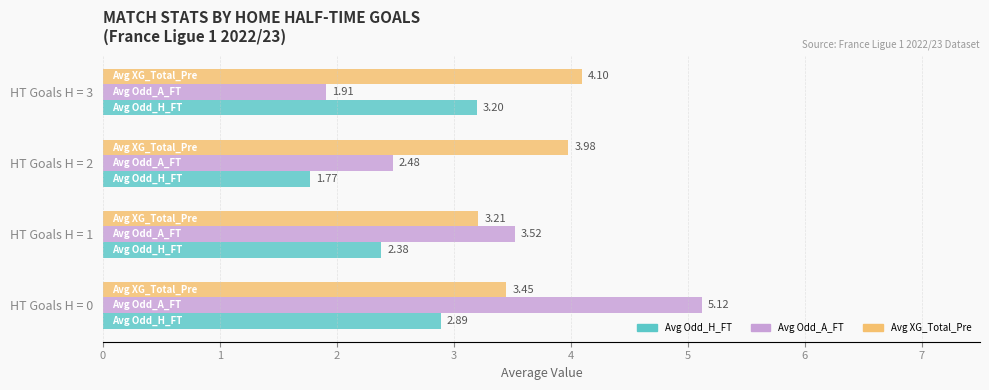

What is the difference between the second highest and minimum values in the Avg Odd_A_FT series?

1.6